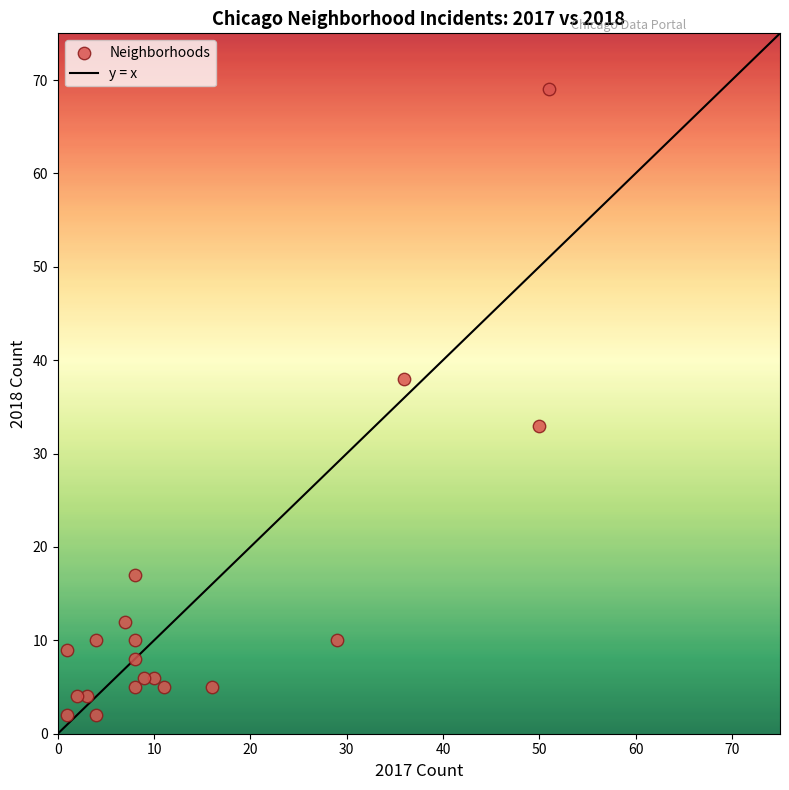

What is the range of Y values (max minus min)?

67